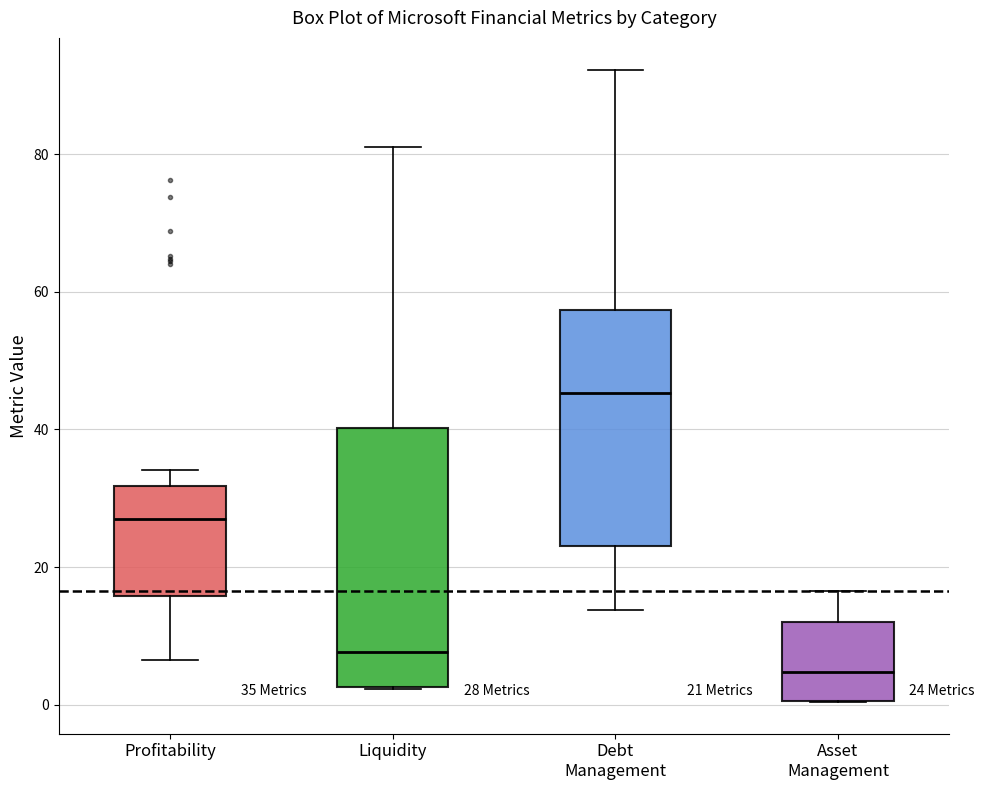

Comparing the boxes themselves (not the whiskers), which one is the tallest?

Liquidity